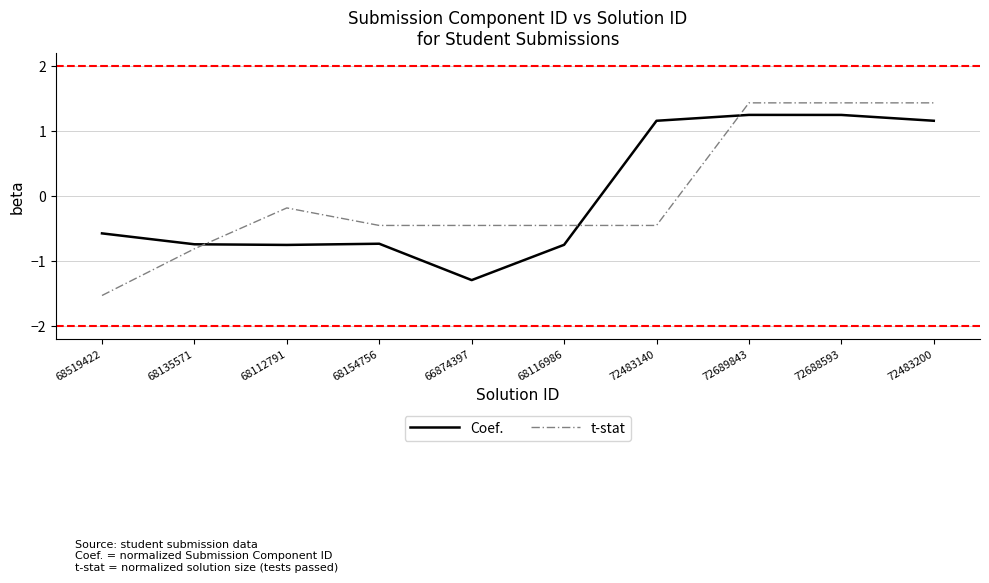

How many times do Coef. and t-stat cross each other?

3